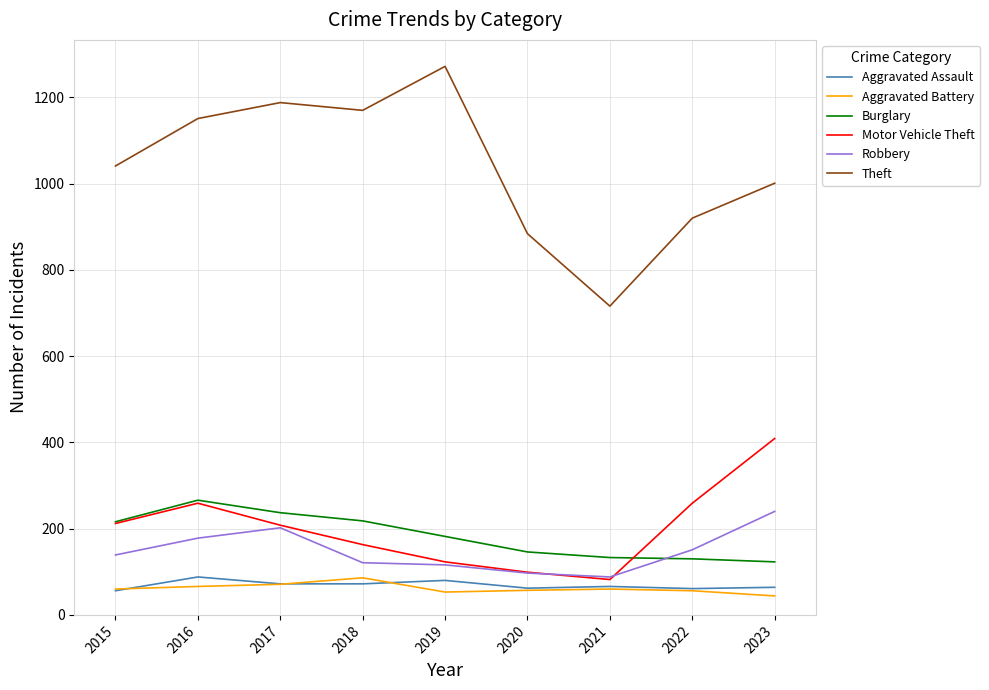

True or false: Robbery and Aggravated Battery cross at least once.

False